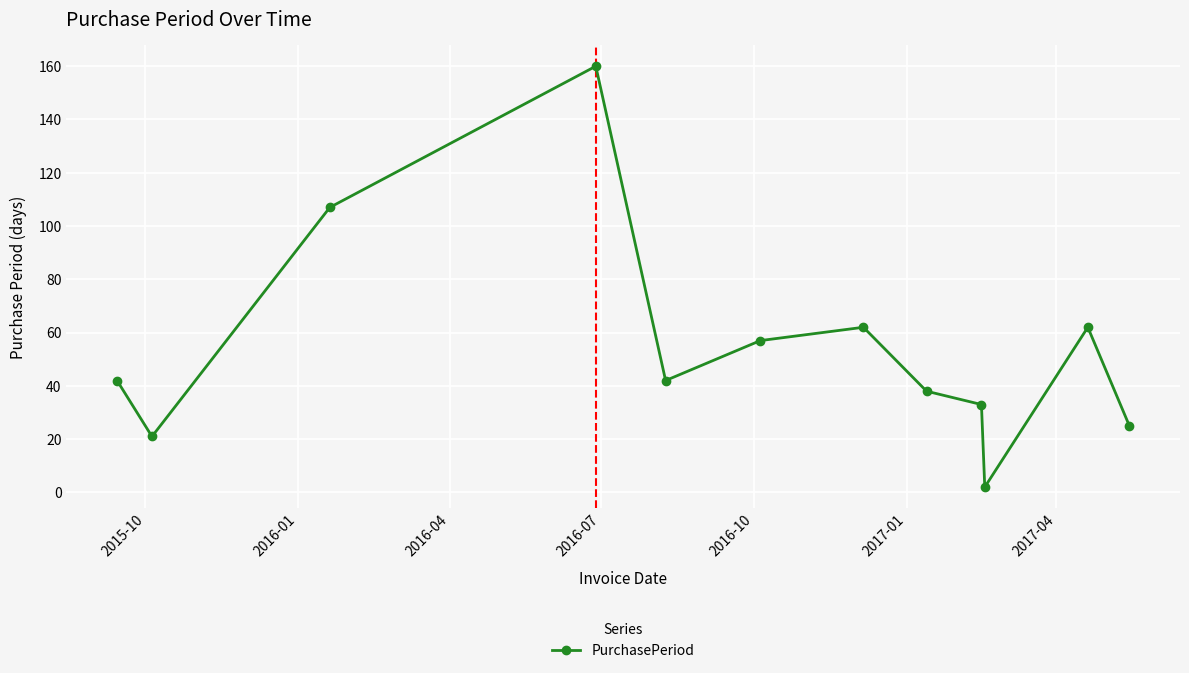

What is the value of the 11th point from the left?

62